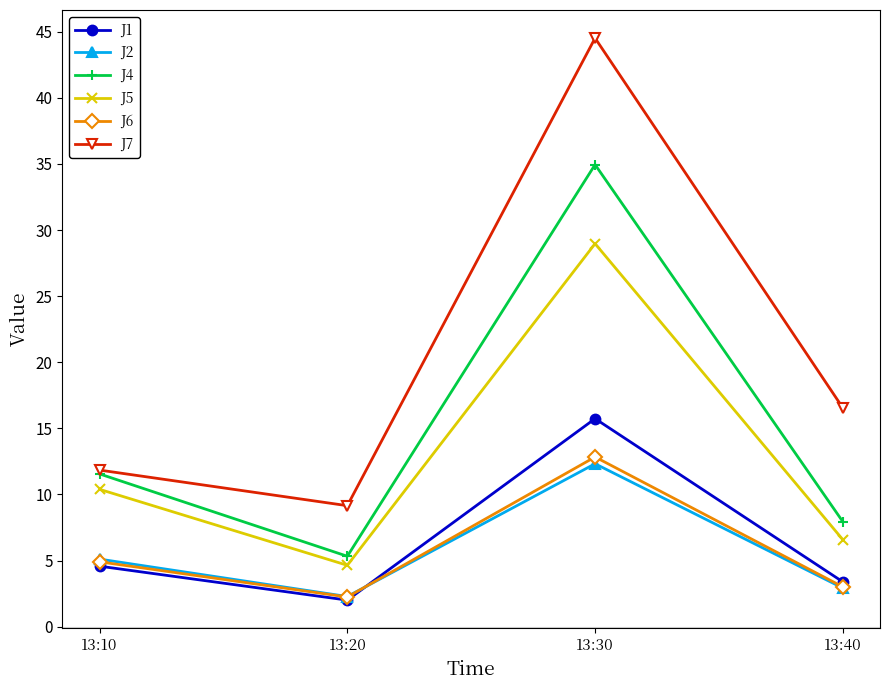

At which category does J7 reach its first local peak?

13:30